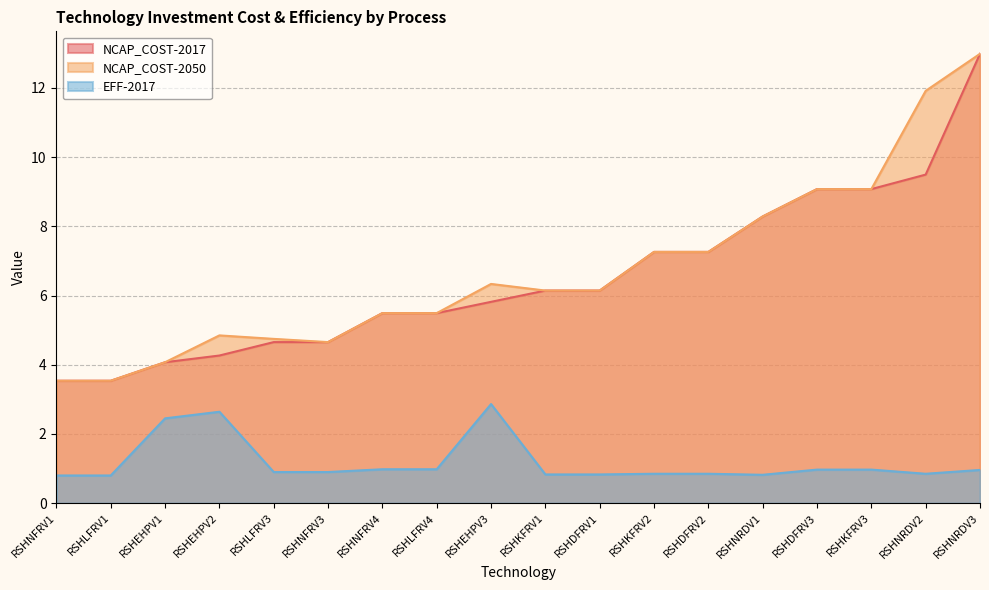

Which label corresponds to the smallest value in the chart?

RSHNFRV1